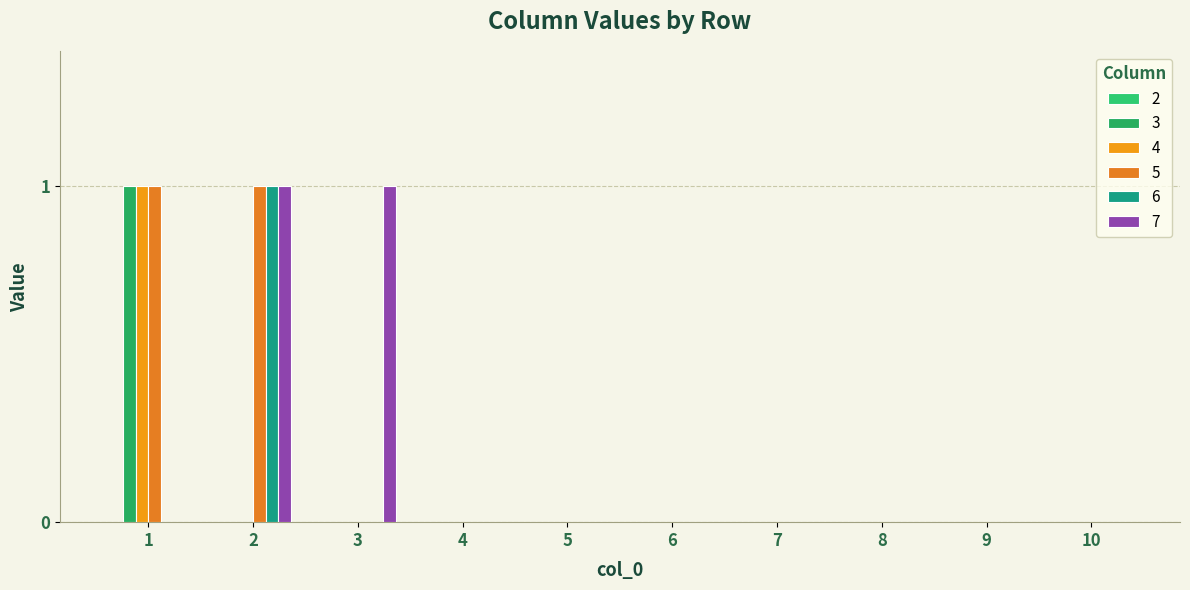

The value of 6 at 3 is -1. True or false?

False